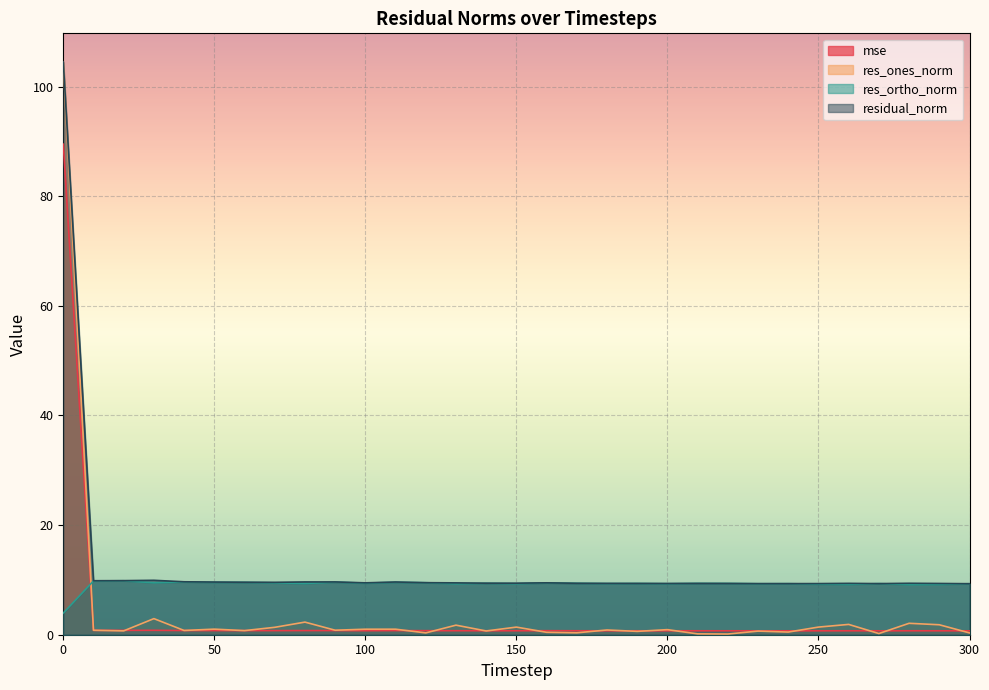

After their last crossing, which series has the higher values: res_ones_norm or res_ortho_norm?

res_ortho_norm